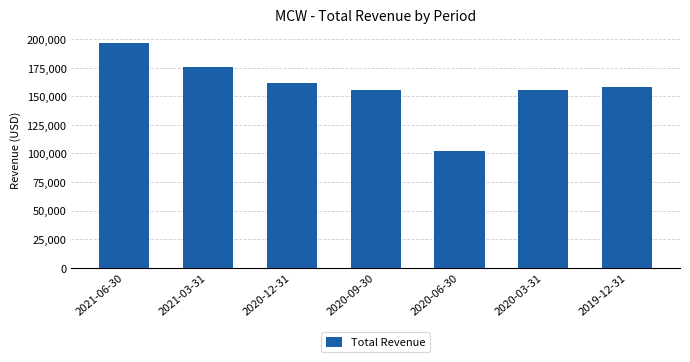

True or false: the data shows 155300 at 2020-03-31.

True